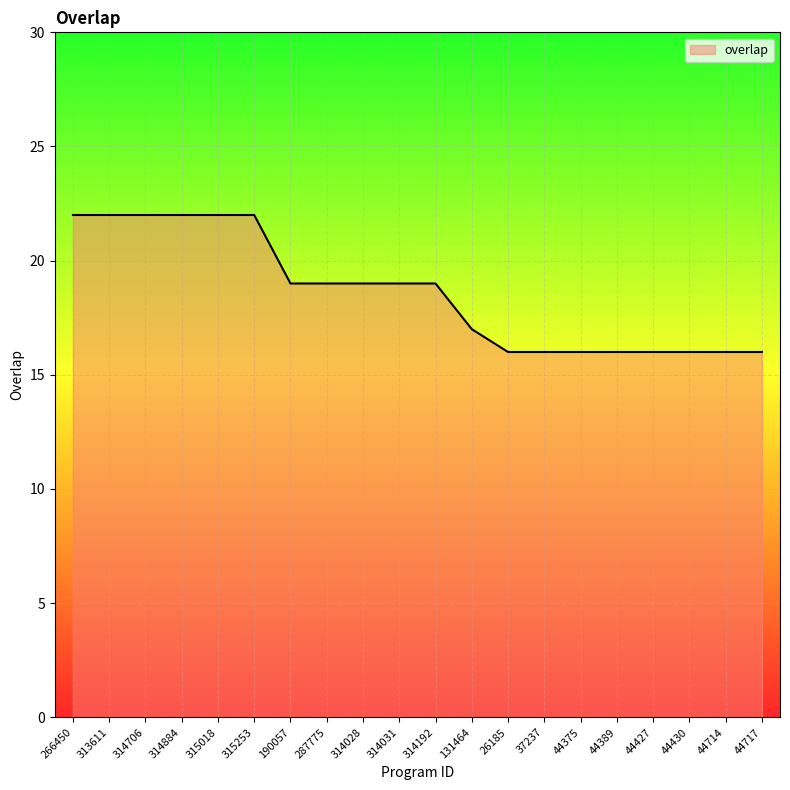

True or false: the data shows 11 at 44430.

False